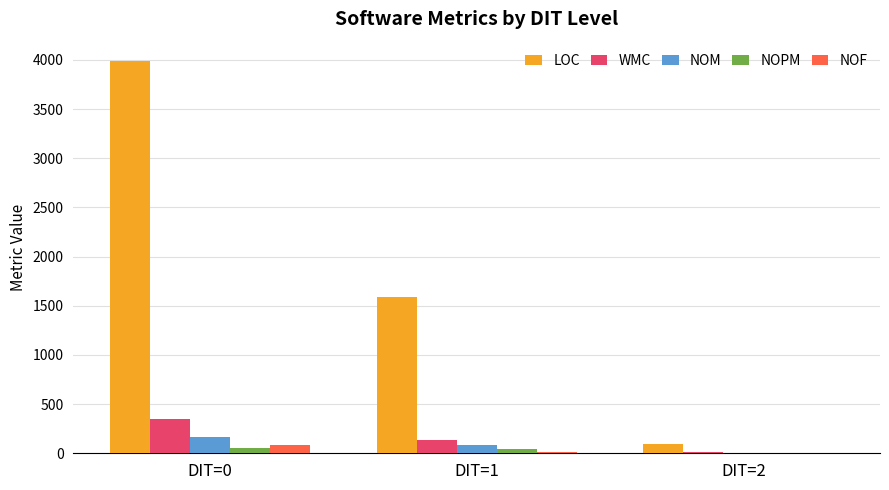

Which series changed the most between DIT=0 and DIT=2?

LOC